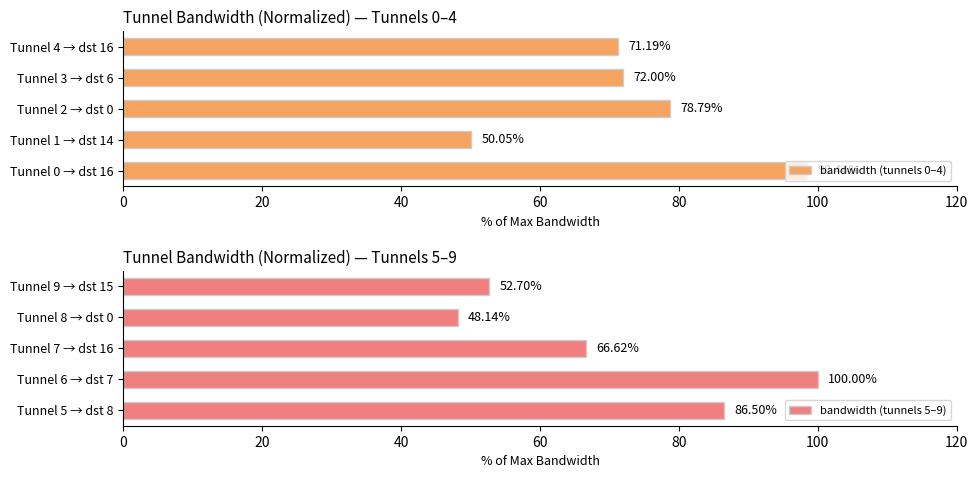

What is the value of the bandwidth (tunnels 0–4) bar at the 4th from the left?

72.0